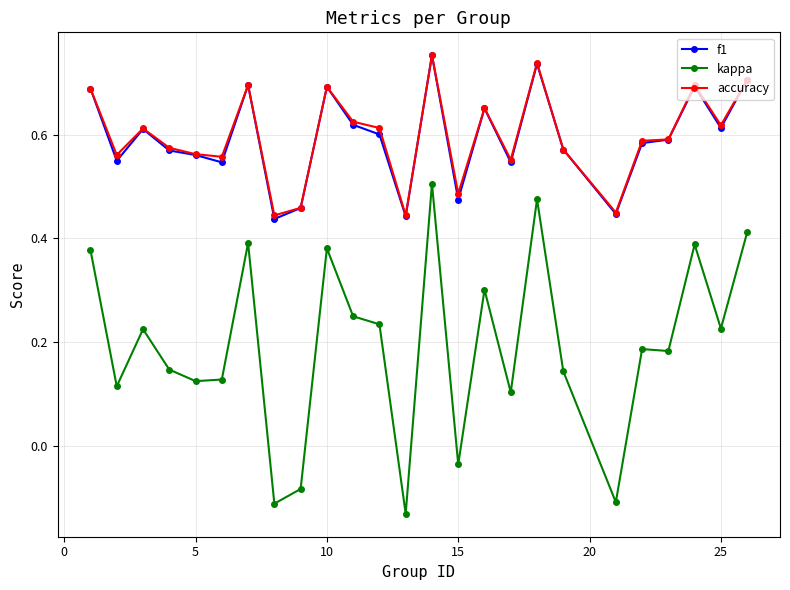

Which series has the largest range (max minus min)?

kappa